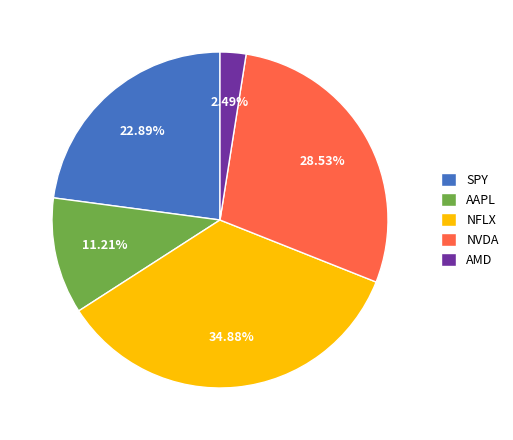

Rank the categories by value from highest to lowest.

NFLX, NVDA, SPY, AAPL, AMD